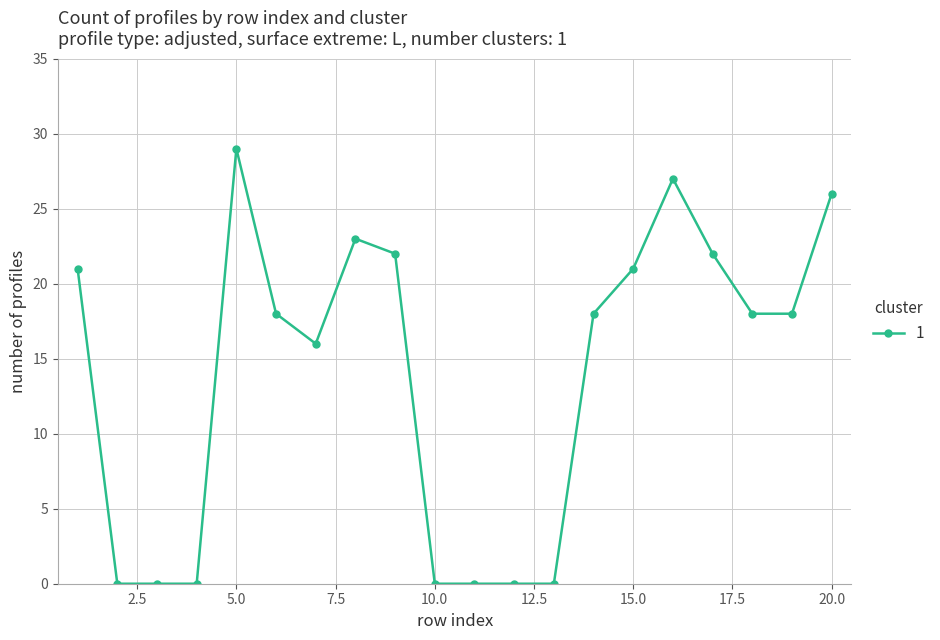

How many lines are shown in the chart?

1